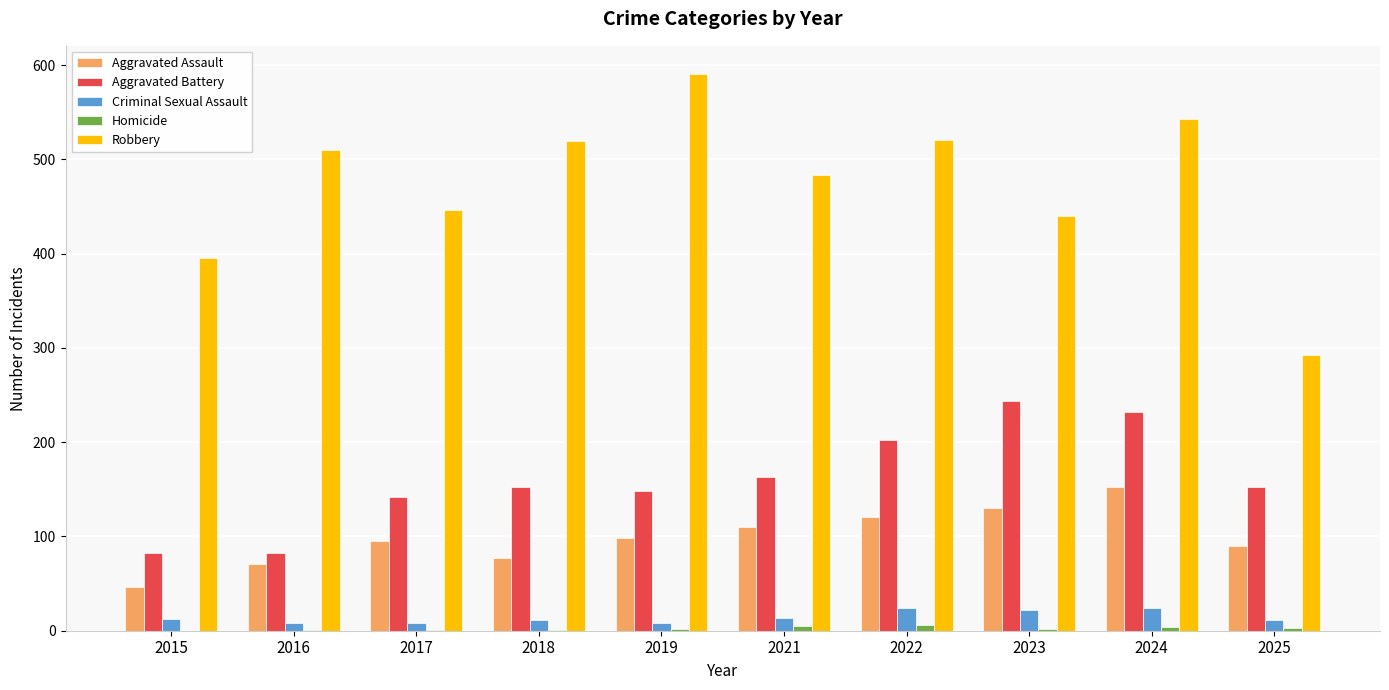

What is the sum of all Aggravated Battery values?

1600